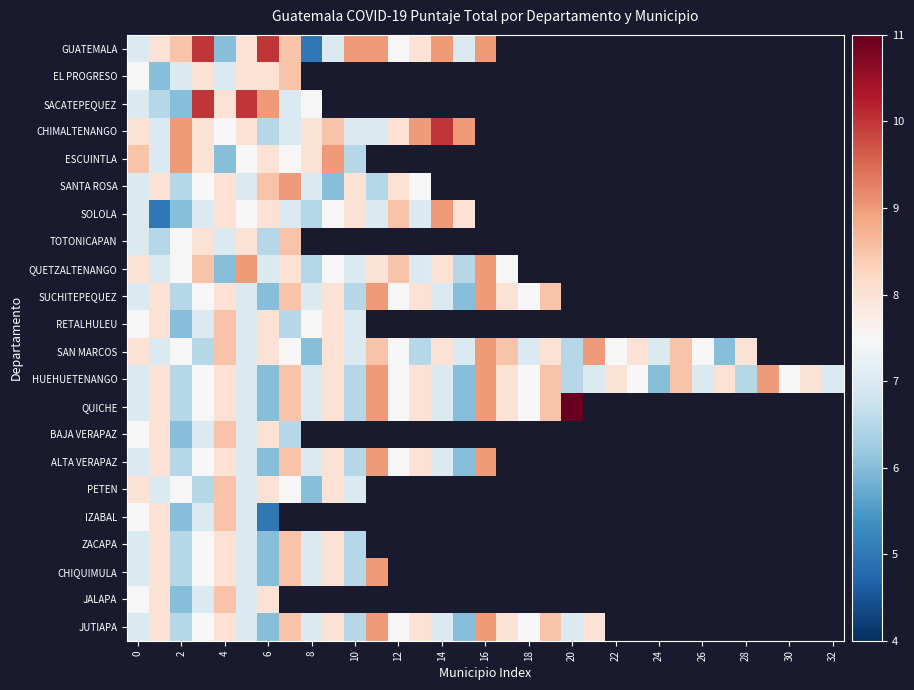

At which category does the chart reach its peak across all series?

20